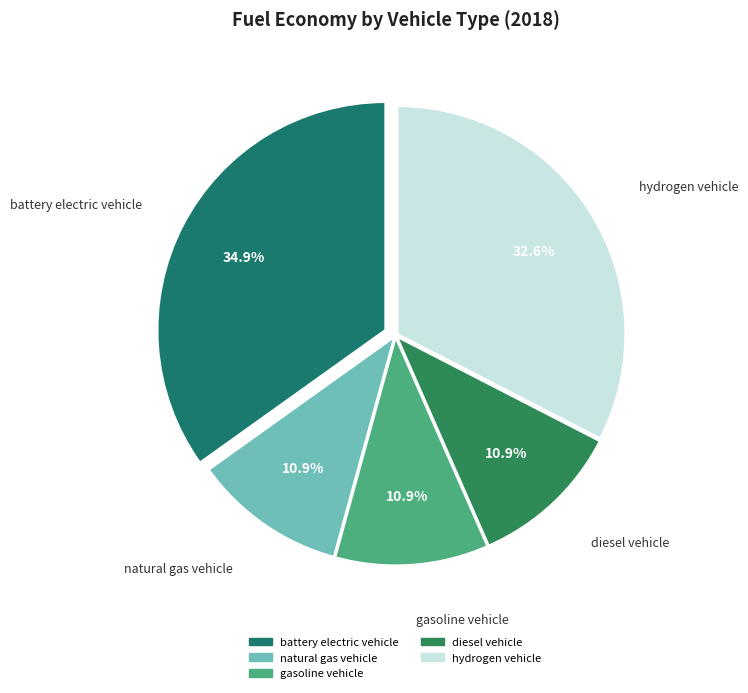

Is there a majority slice in this chart?

No